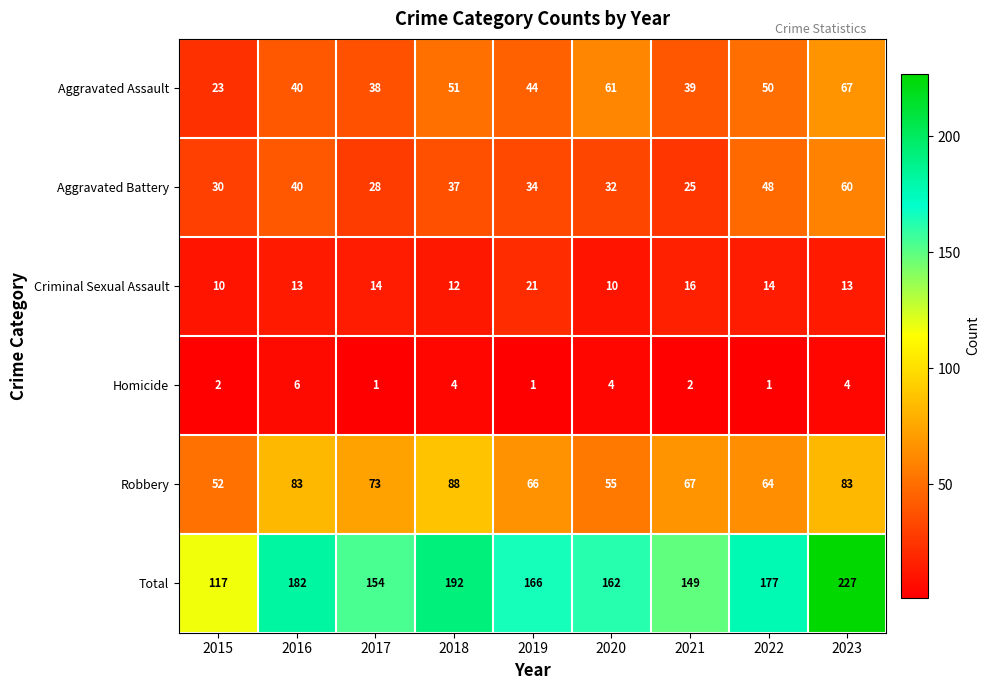

Between 2017 and 2019, which series saw the biggest shift?

Total